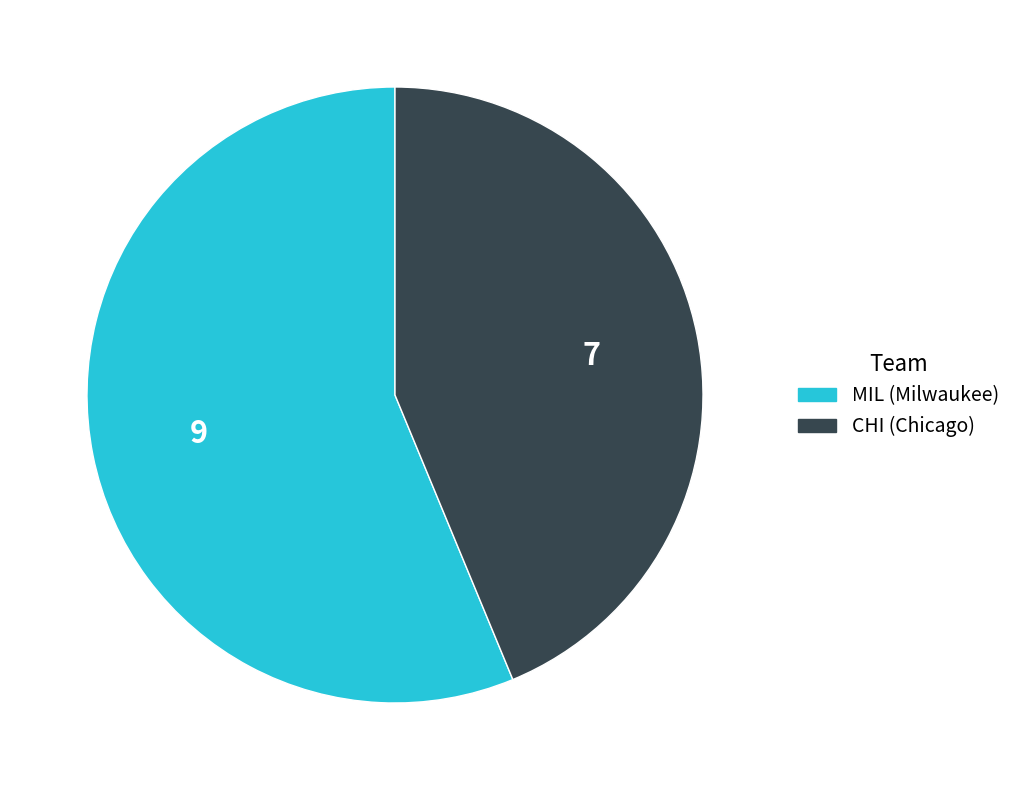

Which slice is the largest?

MIL (Milwaukee)